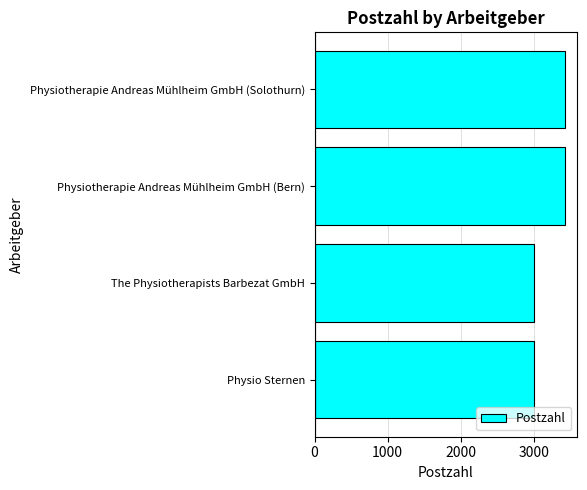

Which has a higher value, Physio Sternen or Physiotherapie Andreas Mühlheim GmbH (Solothurn)?

Physiotherapie Andreas Mühlheim GmbH (Solothurn)